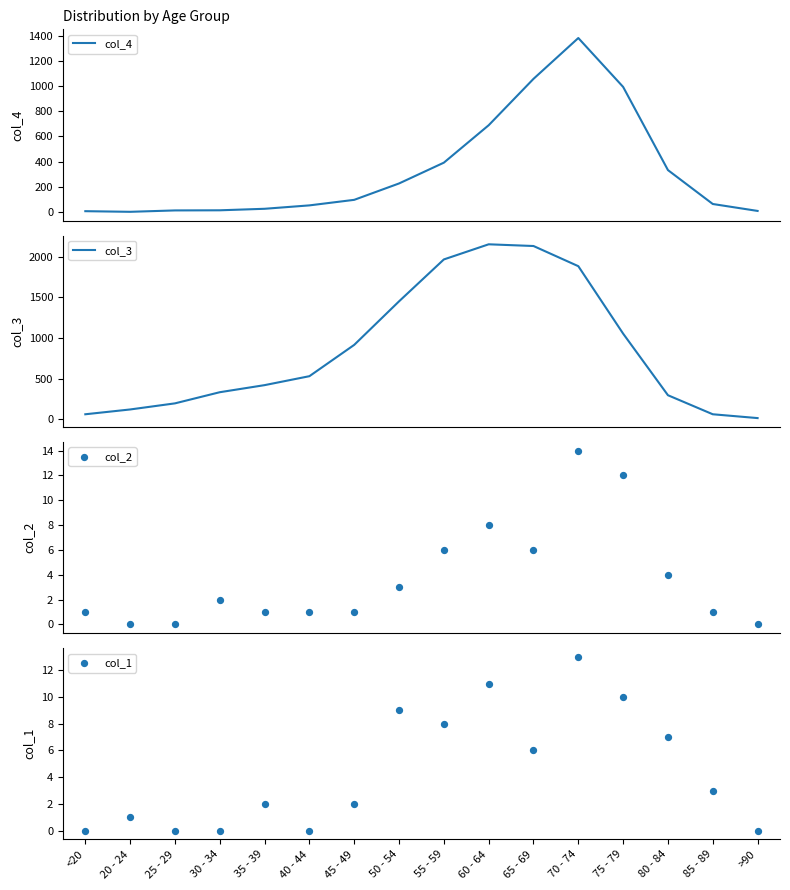

Which series contains the highest Y value?

col_3